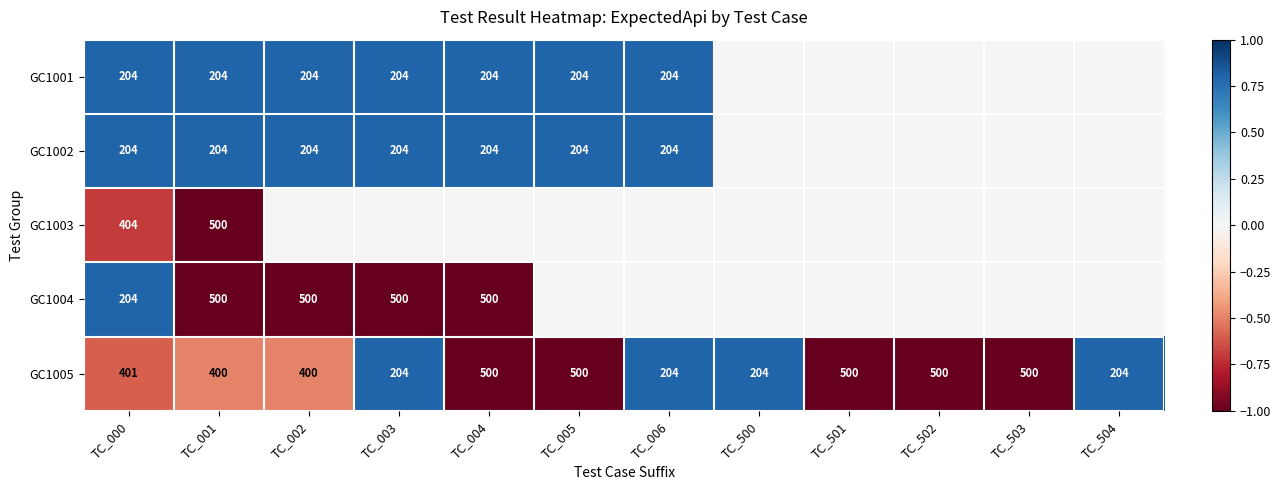

True or false: GC1001 has a value of 293.8 at TC_000.

False